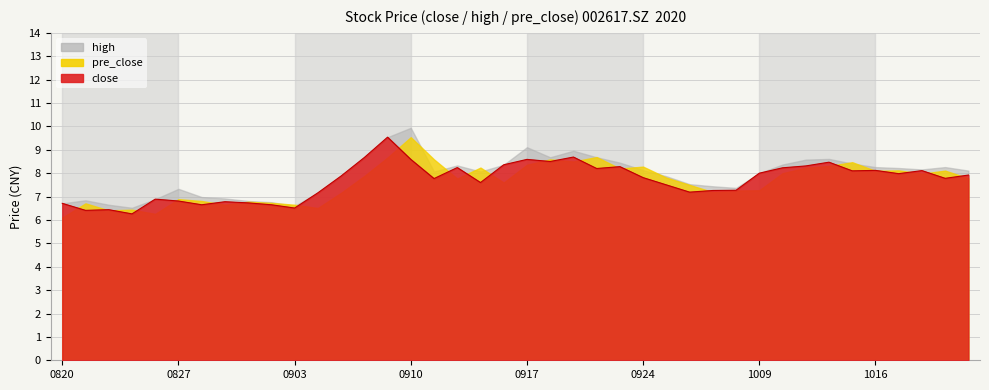

How many times do high and pre_close cross each other?

12